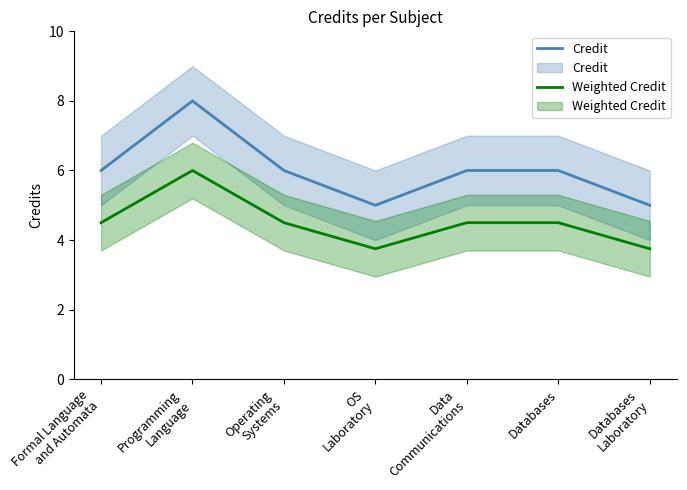

Count the Credit values in the range 5 to 6.

6